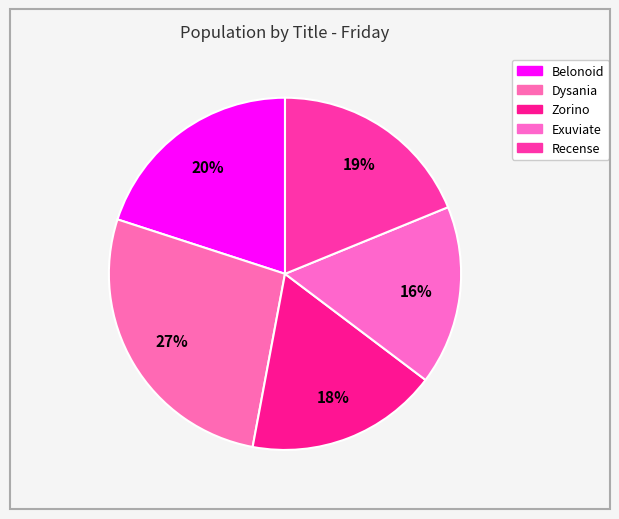

True or false: Zorino accounts for 18% of the total.

True